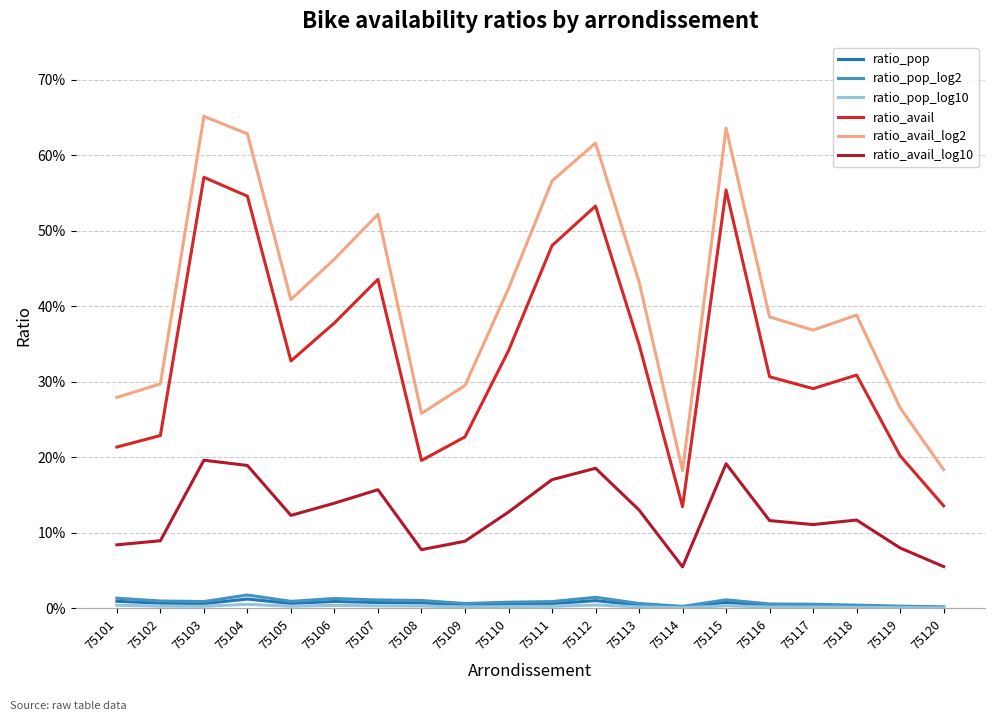

True or false: ratio_avail_log2 and ratio_pop_log2 cross at least once.

False